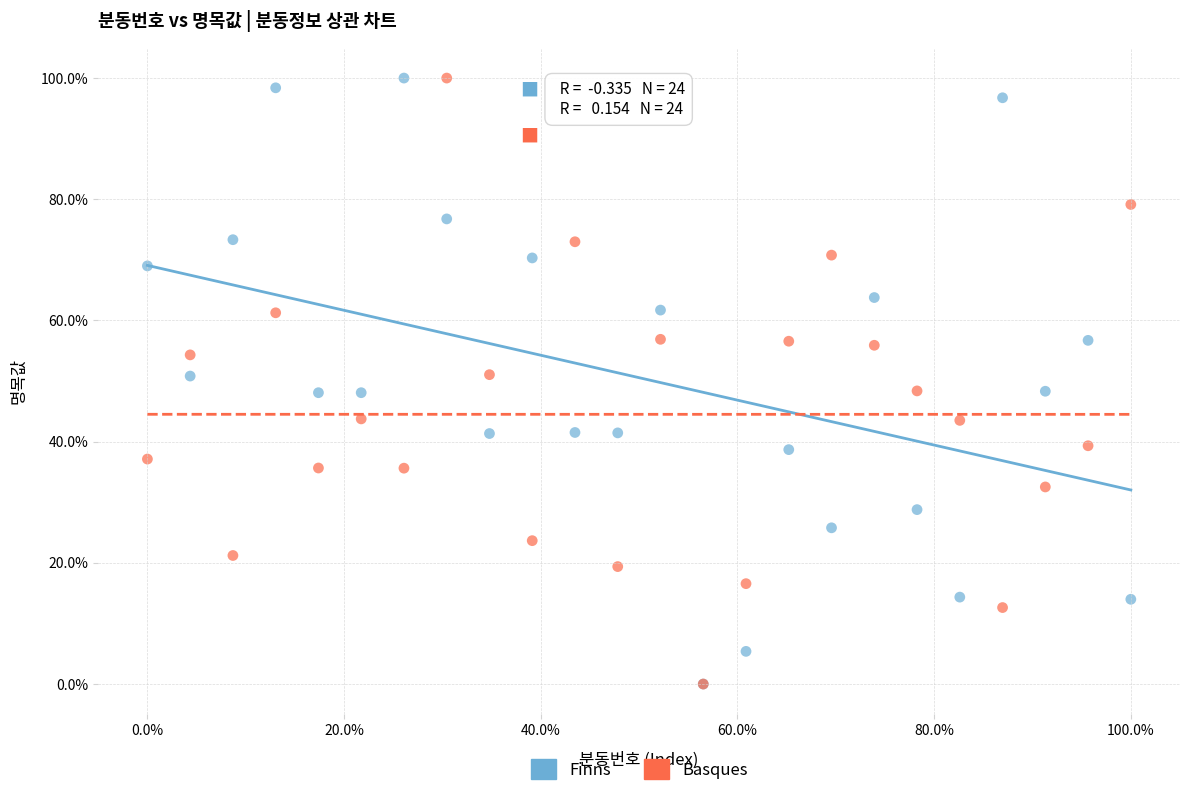

What are all the series names shown in the legend?

Finns, Basques